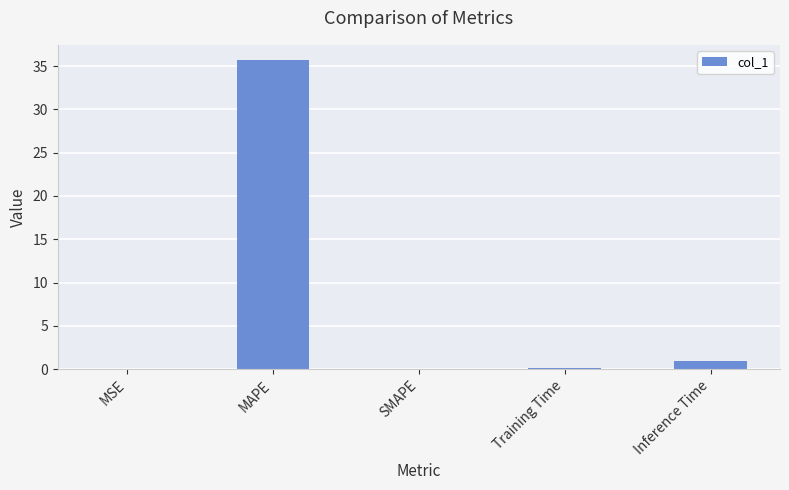

Which label corresponds to the largest value in the chart?

MAPE